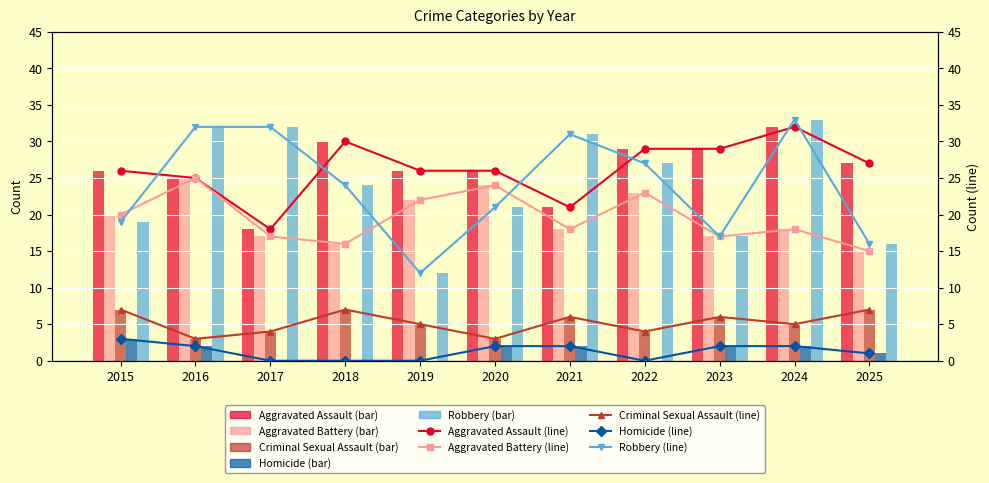

True or false: Aggravated Battery has a value of 22 at 2019.

True